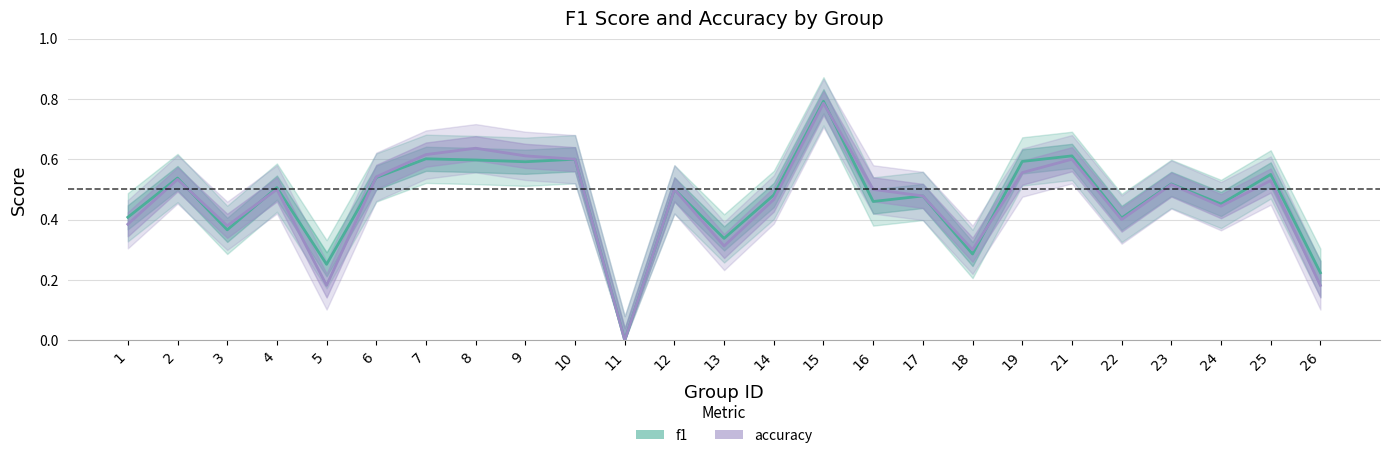

What is the sum of the f1 values at 16 and 22?

0.9